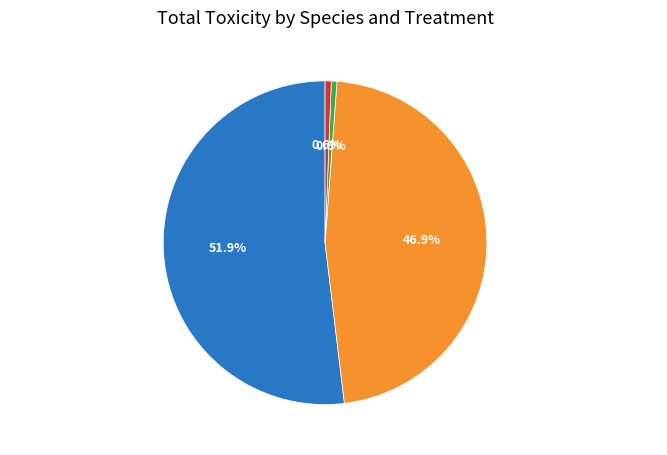

How many segments does this pie chart have?

4